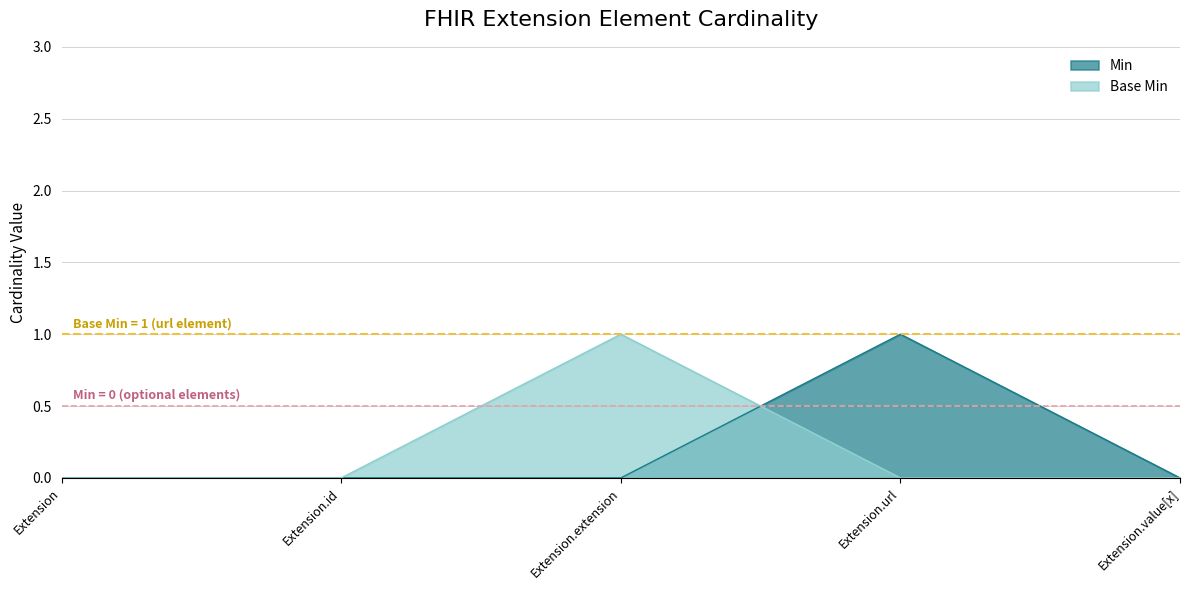

At which category is the sum across all series the highest?

Extension.extension